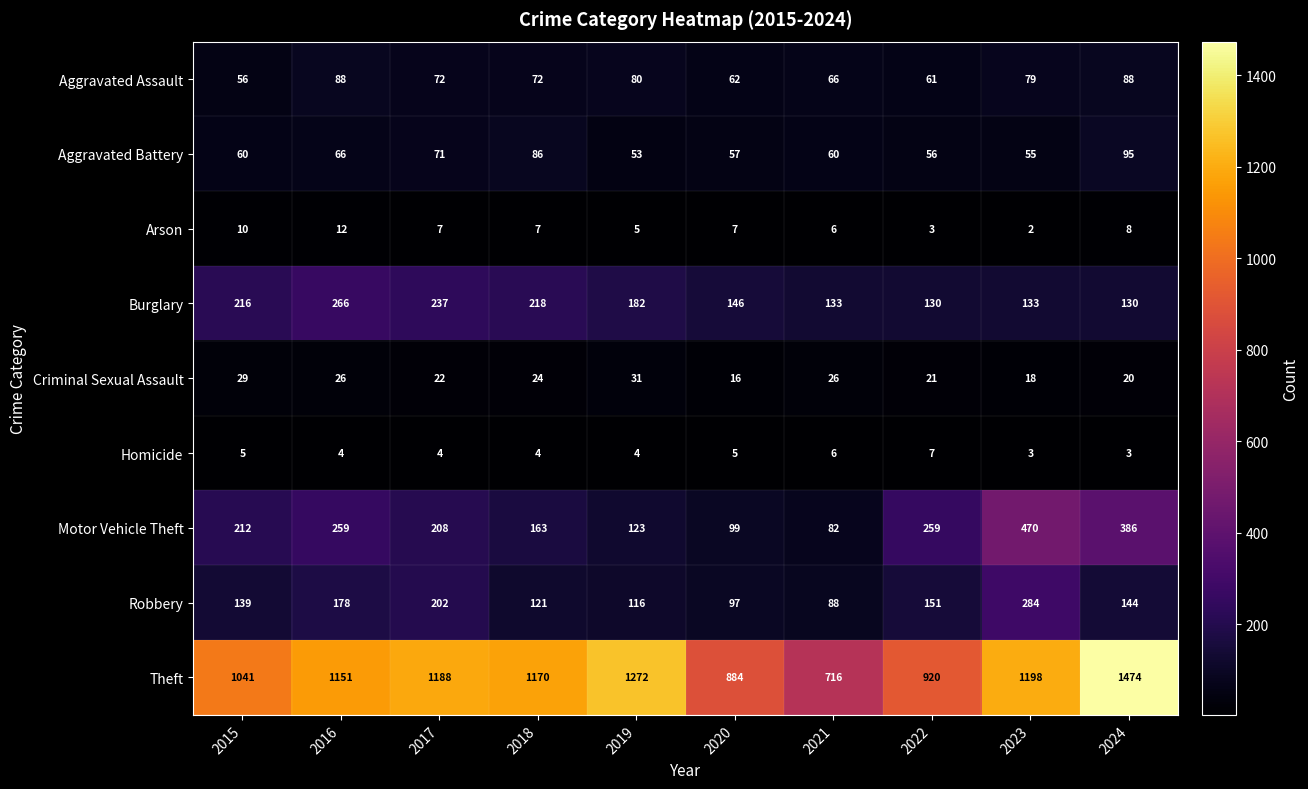

At which category is the sum across all series the highest?

2024